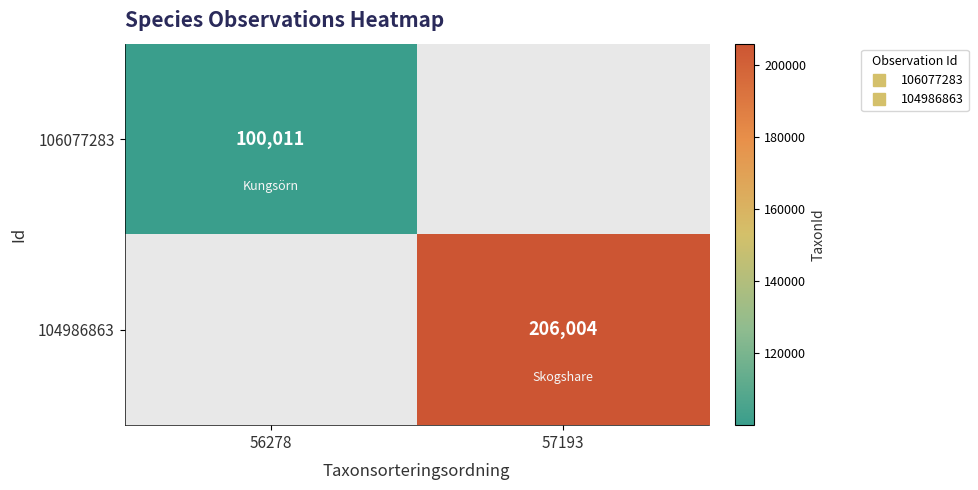

At which label does 106077283 reach its peak?

56278